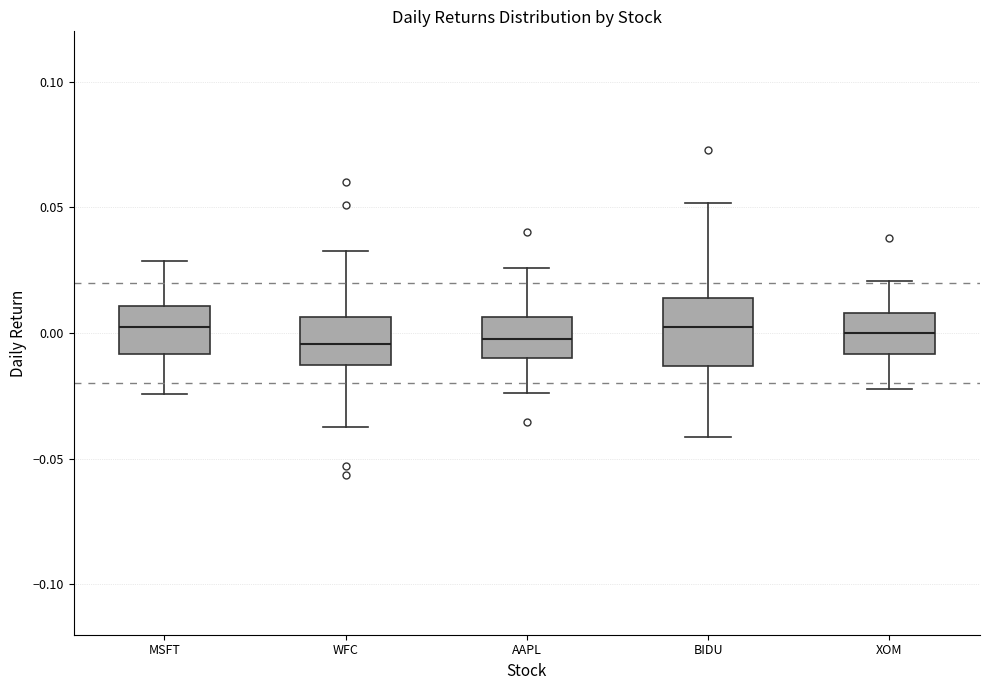

Which box is the tallest, from its lower edge to its upper edge?

BIDU